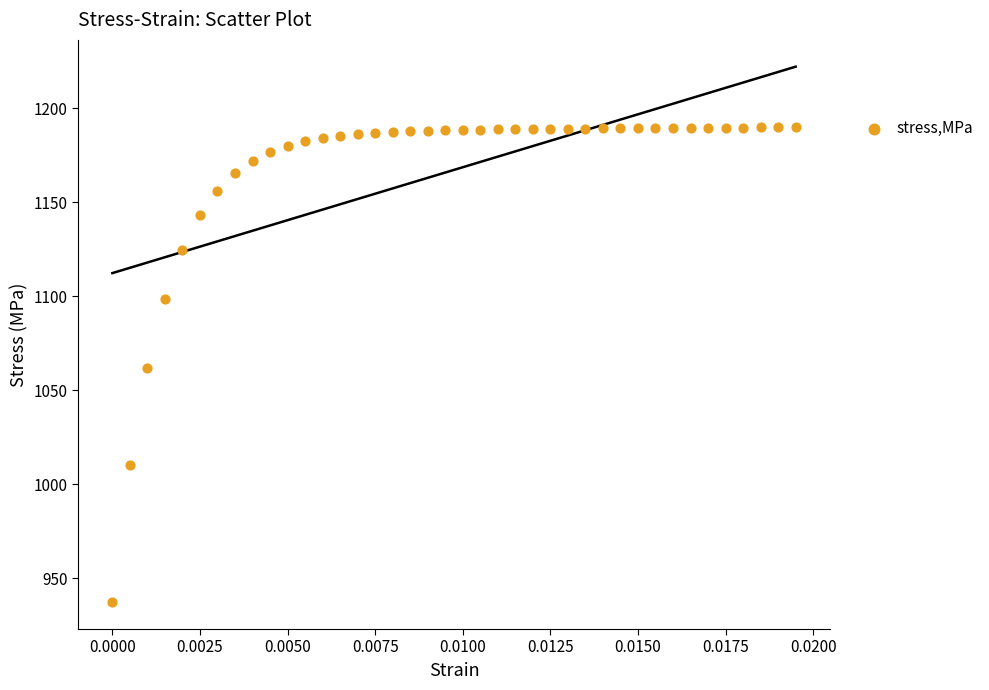

What is the range of Y values (max minus min)?

252.6